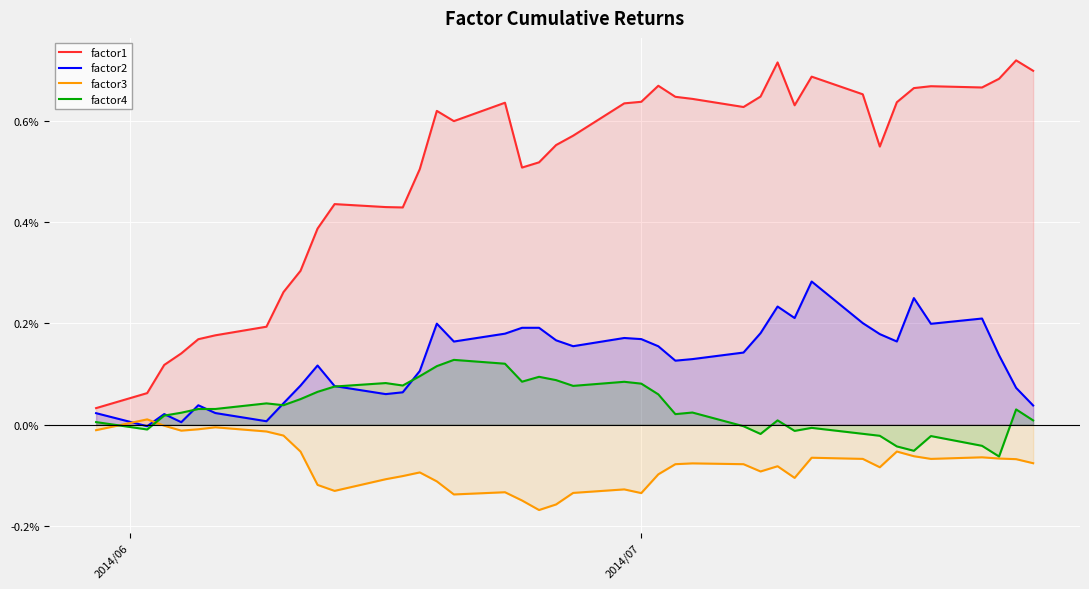

True or false: factor1 and factor3 cross at least once.

False